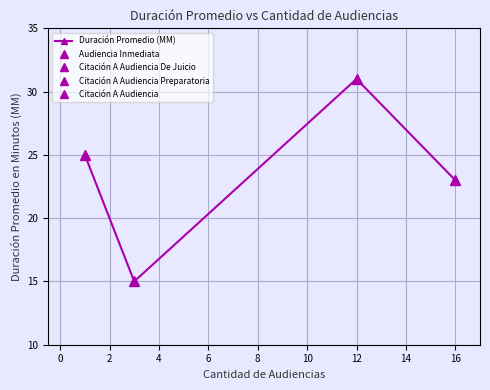

What is the maximum value for Duración Promedio (MM)?

31